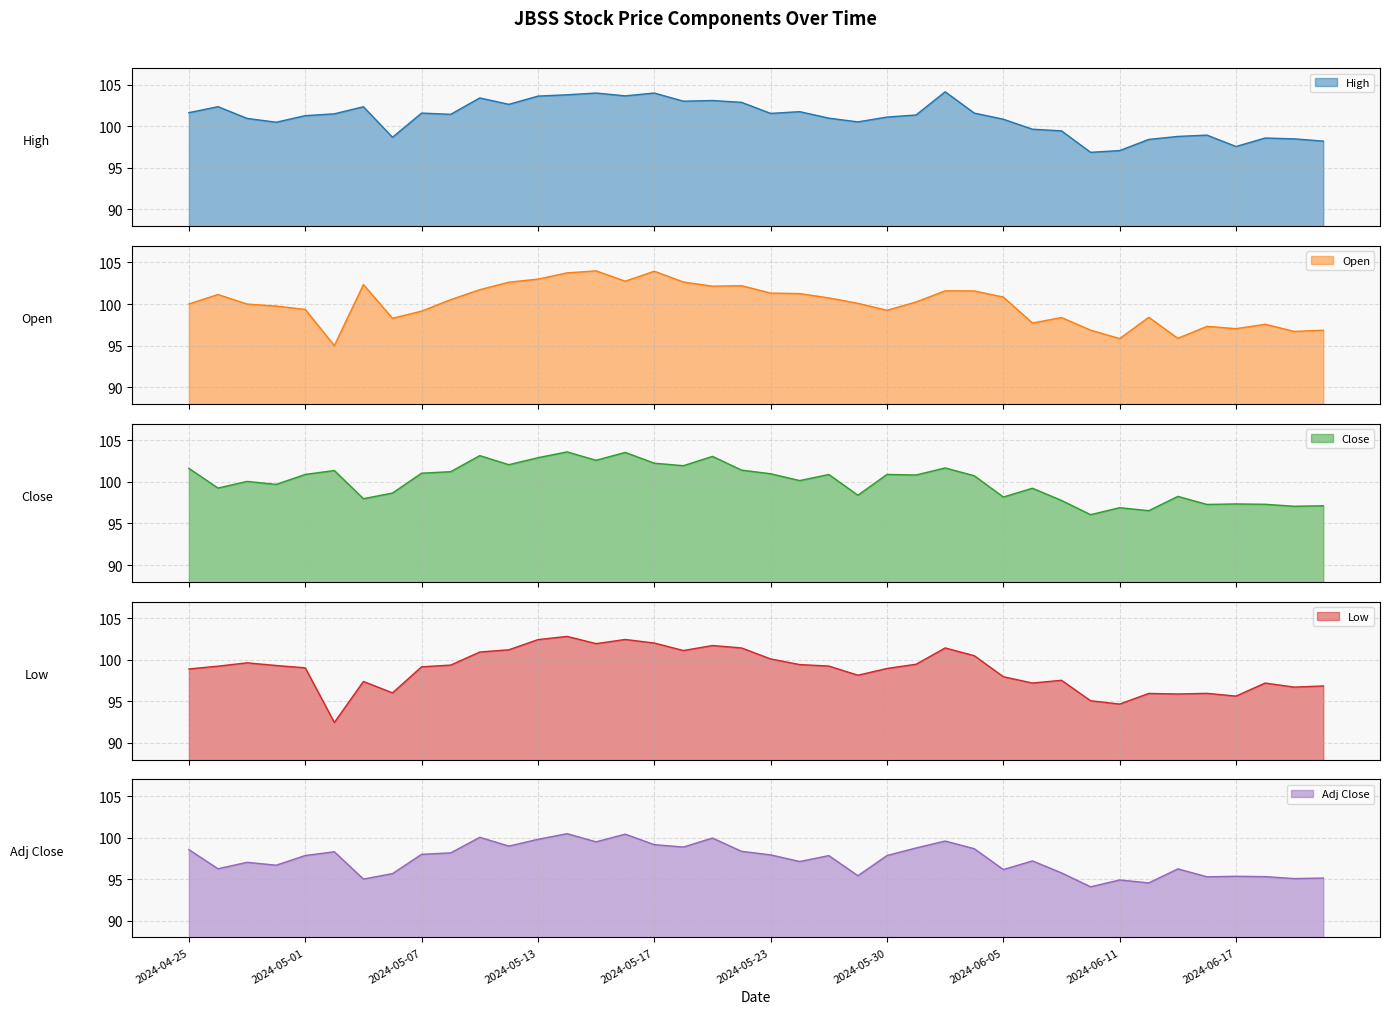

True or false: High and Low intersect in this chart.

False